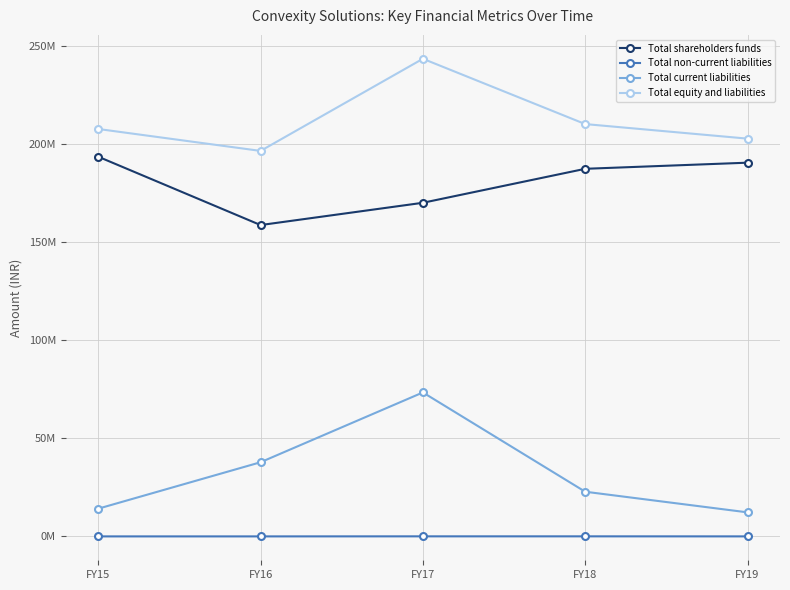

Does the chart have visible grid lines?

Yes